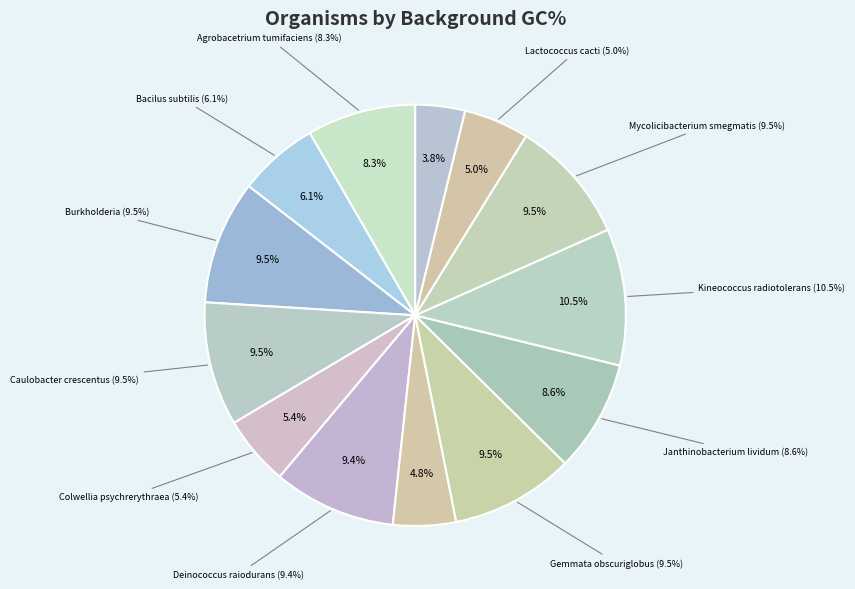

How many segments does this pie chart have?

13